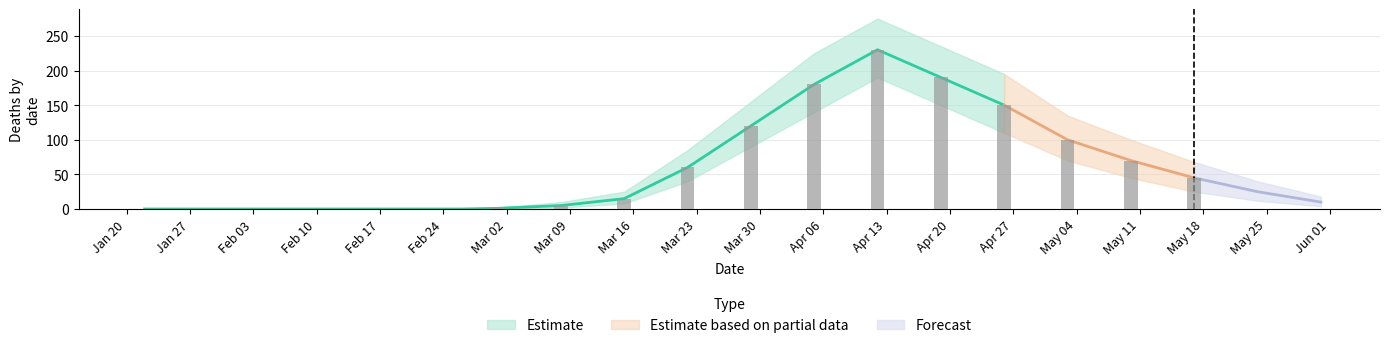

List the labels in order of value, largest first.

2020-04-12, 2020-04-19, 2020-04-05, 2020-04-26, 2020-03-29, 2020-05-03, 2020-05-10, 2020-03-22, 2020-05-17, 2020-05-24, 2020-03-15, 2020-05-31, 2020-03-08, 2020-03-01, 2020-01-22, 2020-01-29, 2020-02-05, 2020-02-12, 2020-02-19, 2020-02-26